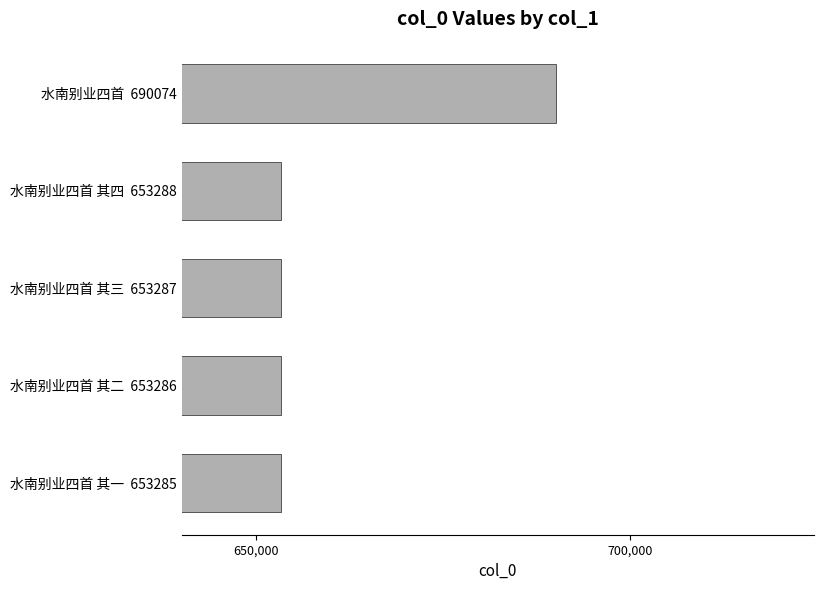

What is the label of the 3rd bar from the top?

水南别业四首 其三  653287